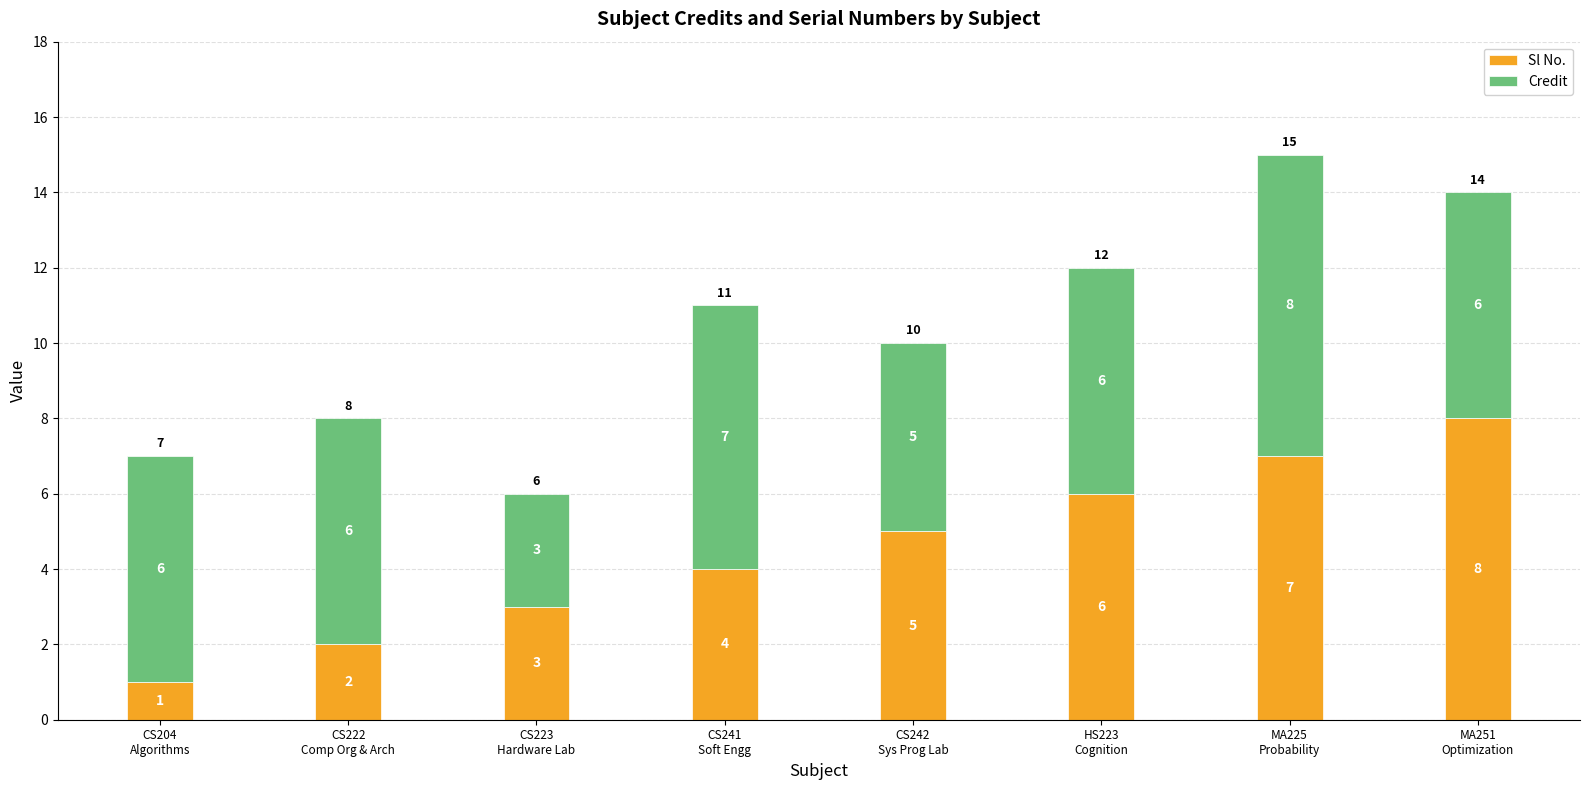

What is the value of the Sl No. bar at the 4th from the left?

4